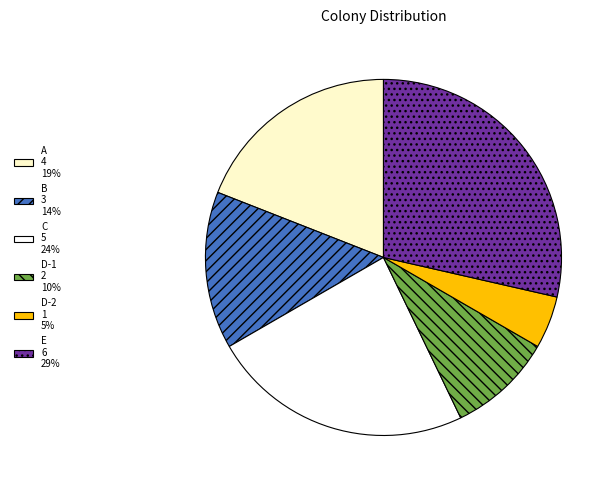

True or false: D-1 accounts for 10% of the total.

True